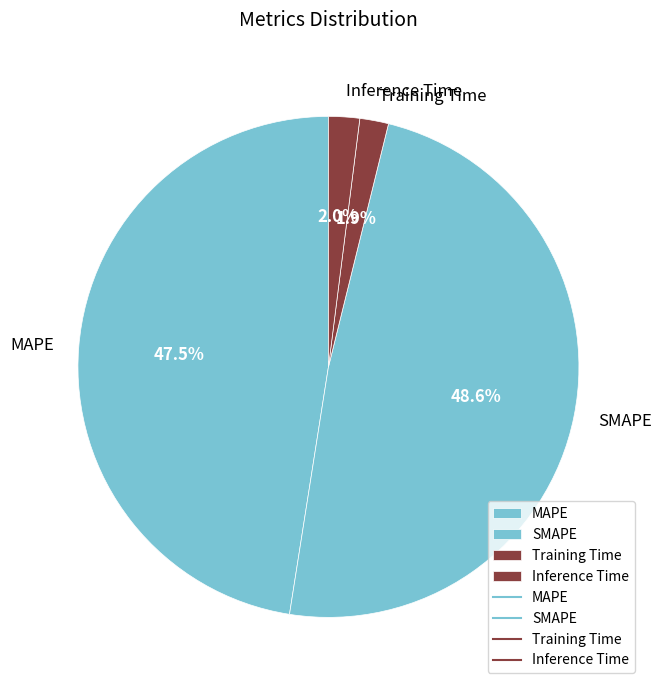

What is the largest slice in the pie chart?

SMAPE